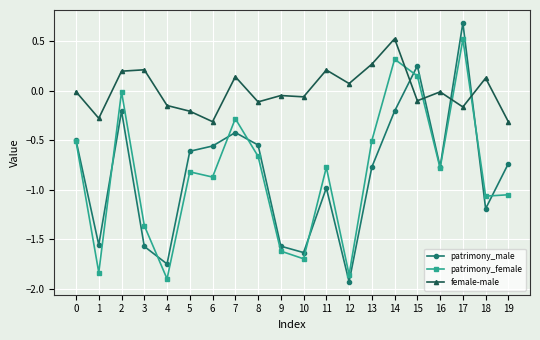

What is the difference between the maximum and second lowest values in the patrimony_male series?

2.4